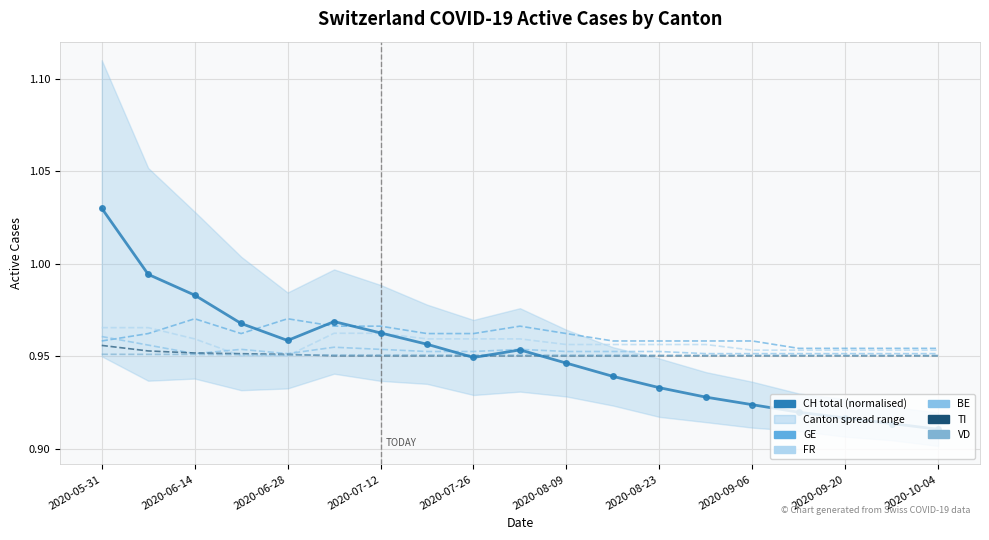

How many BE values are between 0 and 1?

19